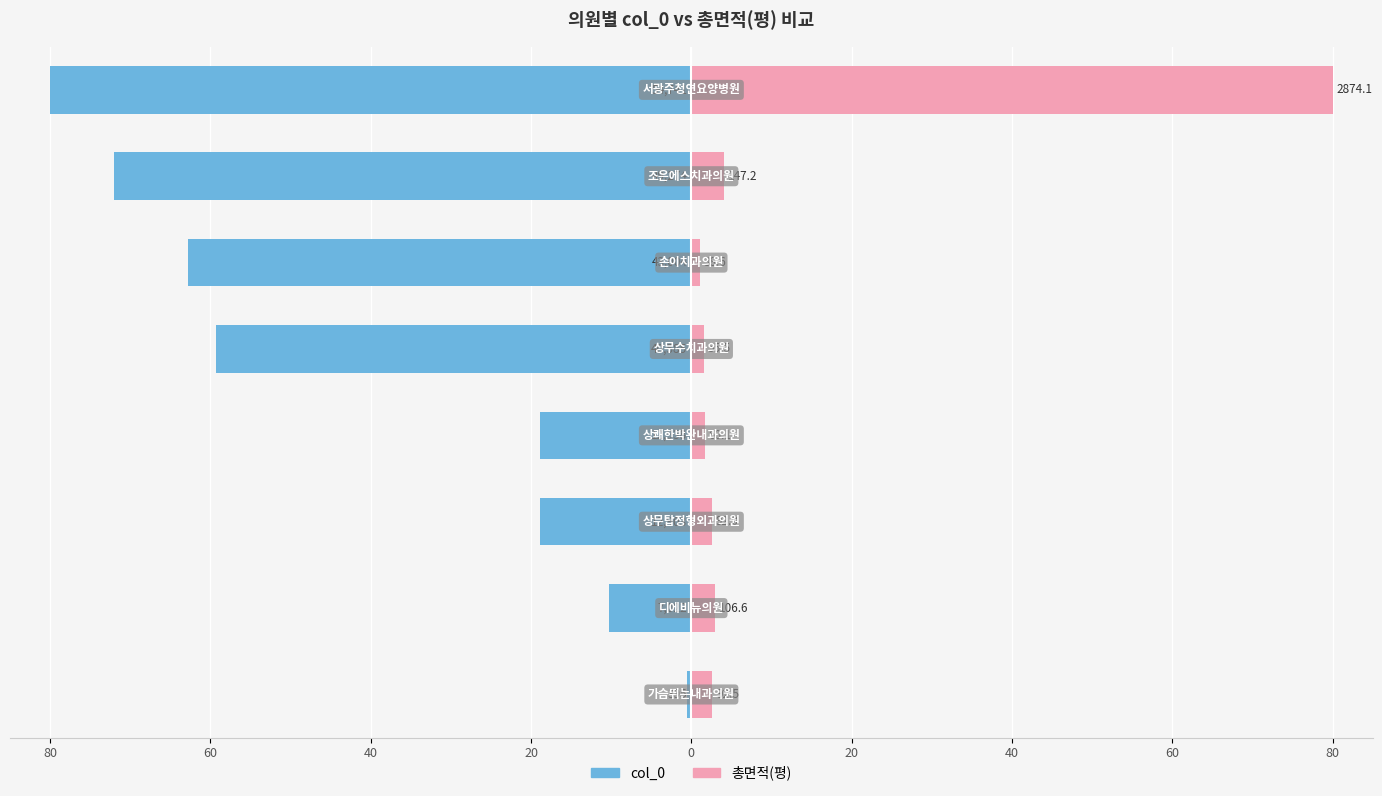

What is the sum of all col_0 values?

-322.8